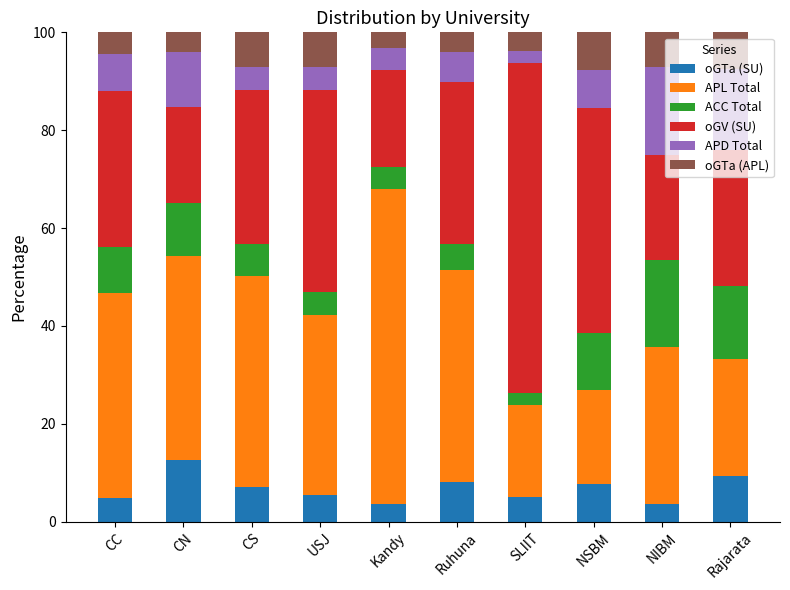

How many bars are there in total?

10